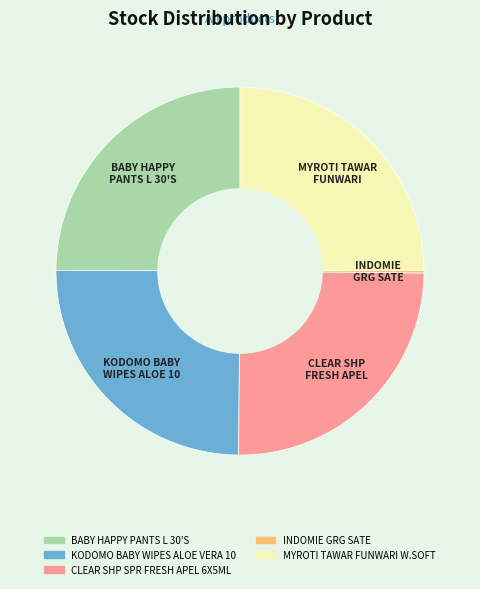

The KODOMO BABY WIPES ALOE VERA 10 slice represents 38% of the pie. True or false?

False